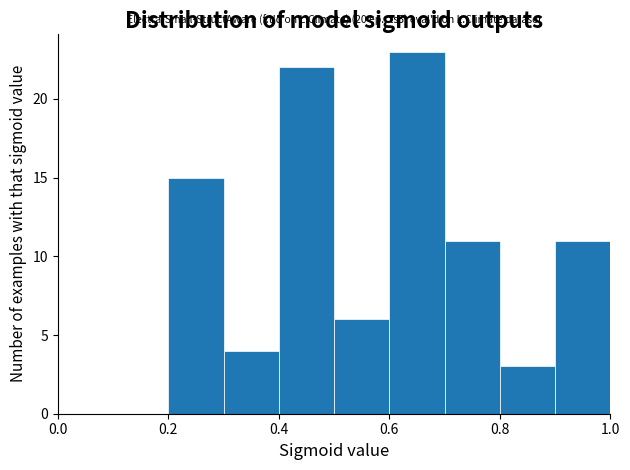

Which range on the x-axis has the tallest bar?

0.6 to 0.7